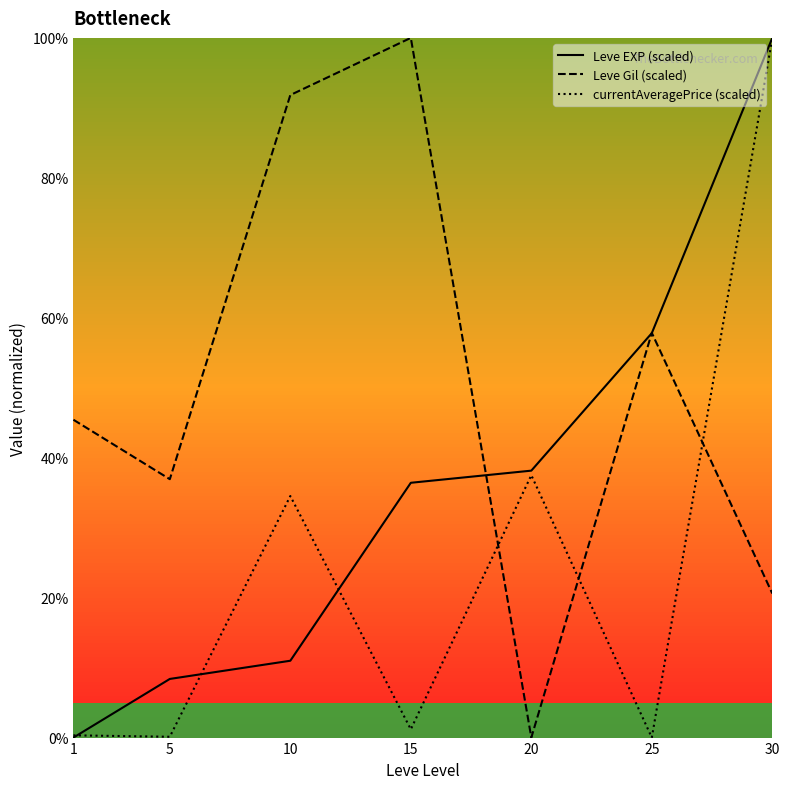

The Leve EXP (scaled) series shows 100.0 at 30. True or false?

True